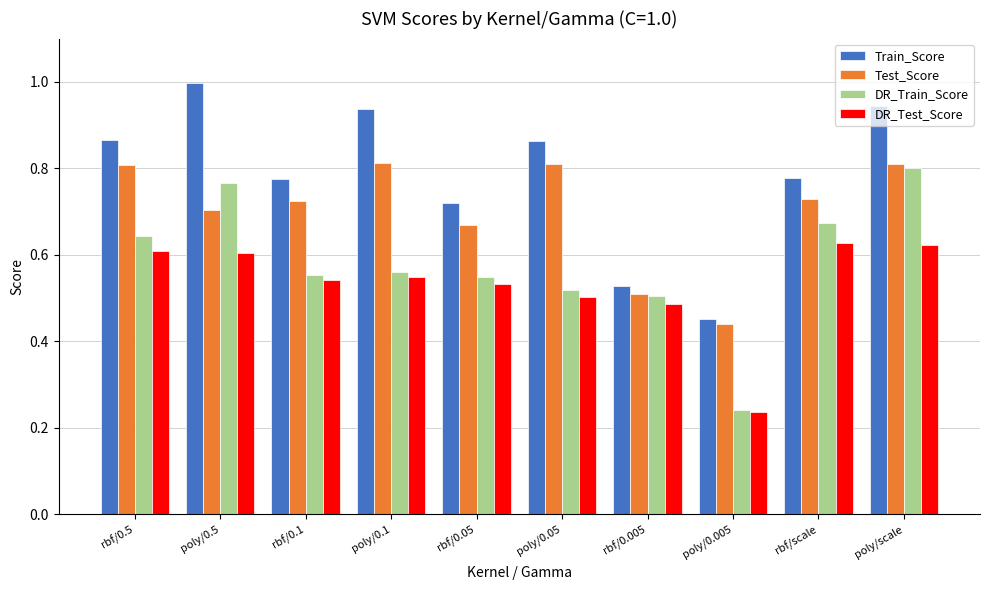

Between rbf/0.05 and poly/0.005, which series saw the biggest shift?

DR_Train_Score